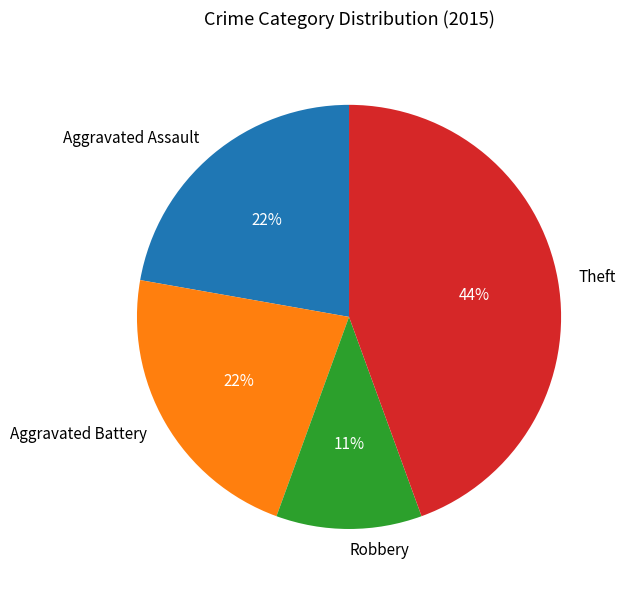

Is the sum of Aggravated Assault and Aggravated Battery greater than half?

No